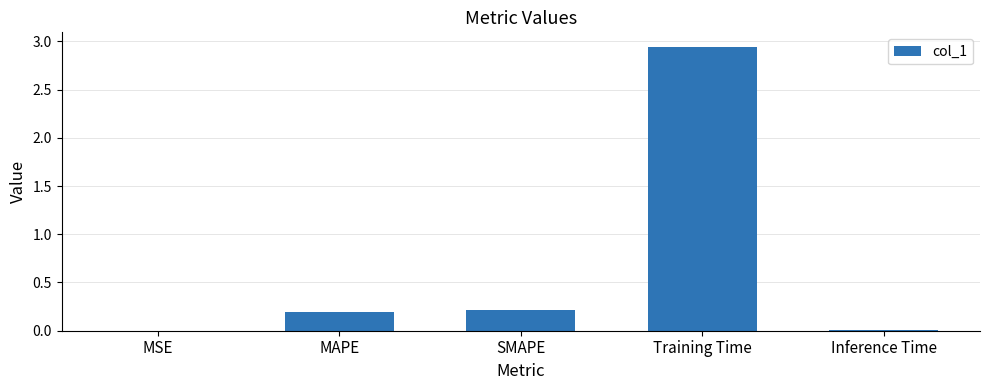

Which has a higher value, SMAPE or Training Time?

Training Time